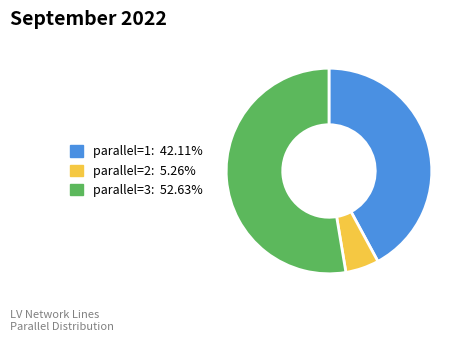

Is there any slice that represents more than half of the pie?

Yes